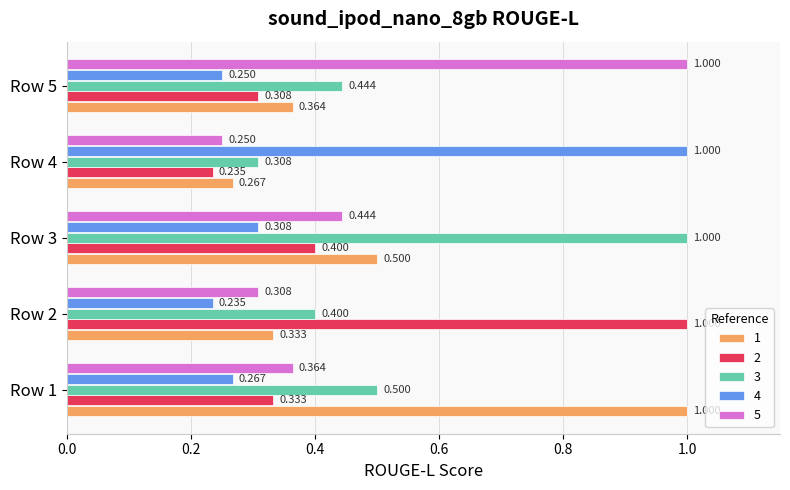

Is the value of 4 at Row 4 greater than the value of 2 at Row 1?

Yes